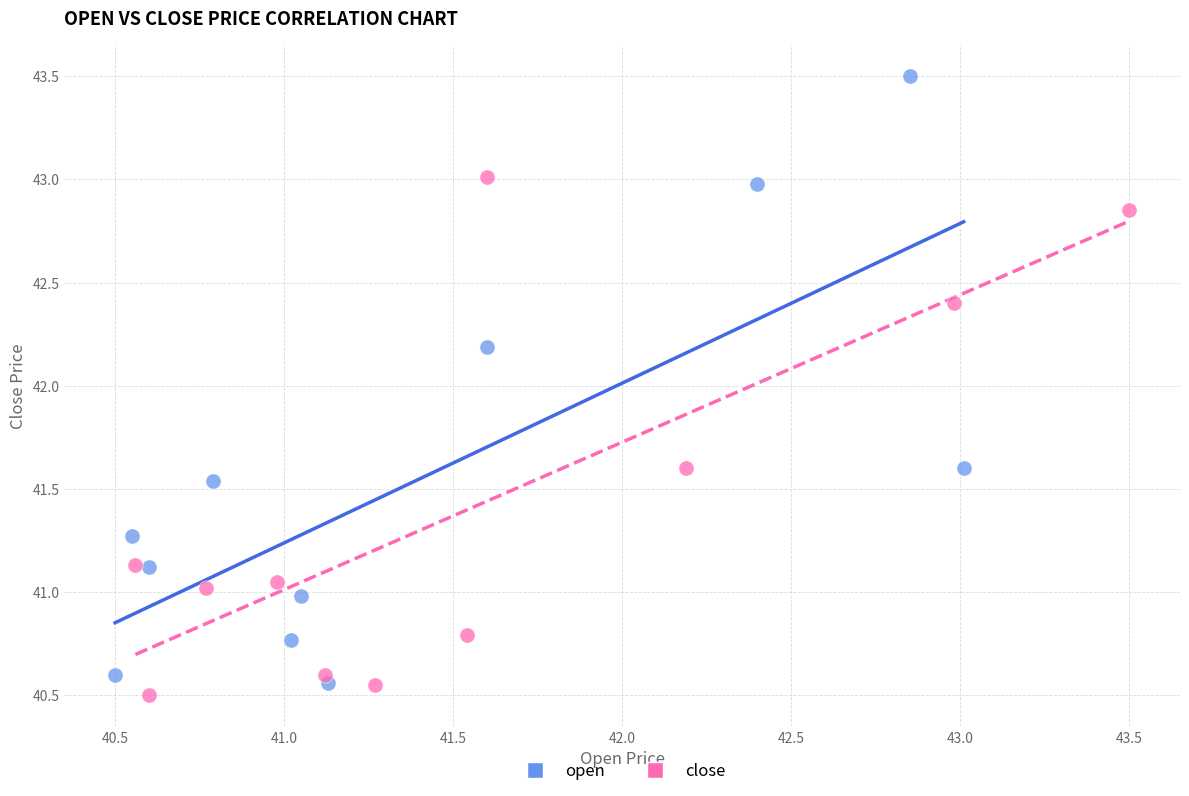

Which series reaches the maximum Y coordinate?

open